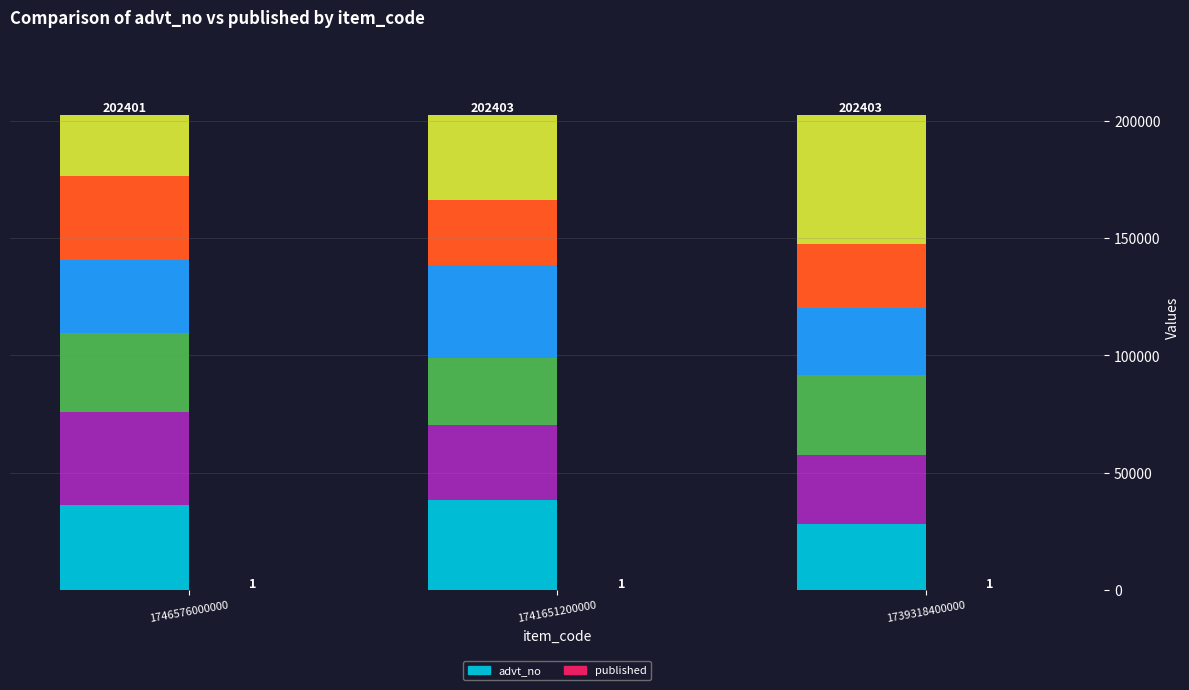

Which label corresponds to the largest value in the chart?

1741651200000